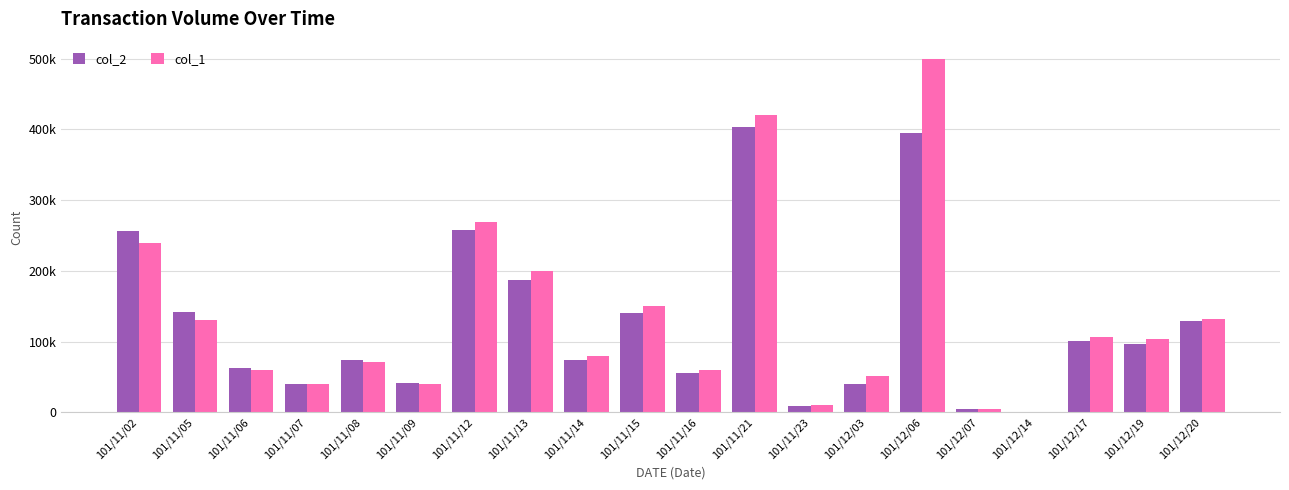

Does the chart contain stacked bars?

No